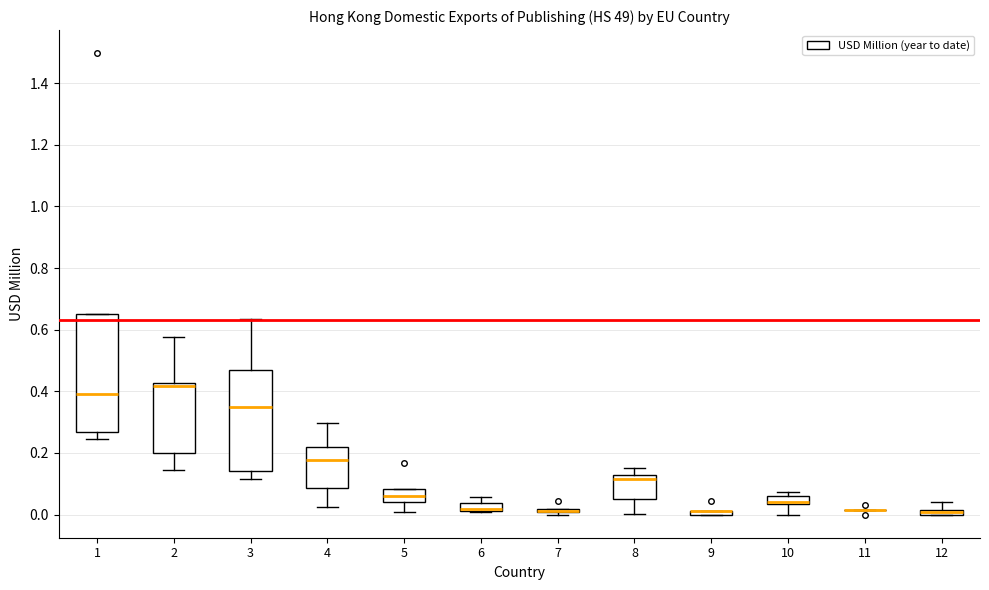

Where does the upper whisker of the box at x = 2 end on the y-axis? The values are not printed on the chart, so give them approximately, as read against the axis.

0.58